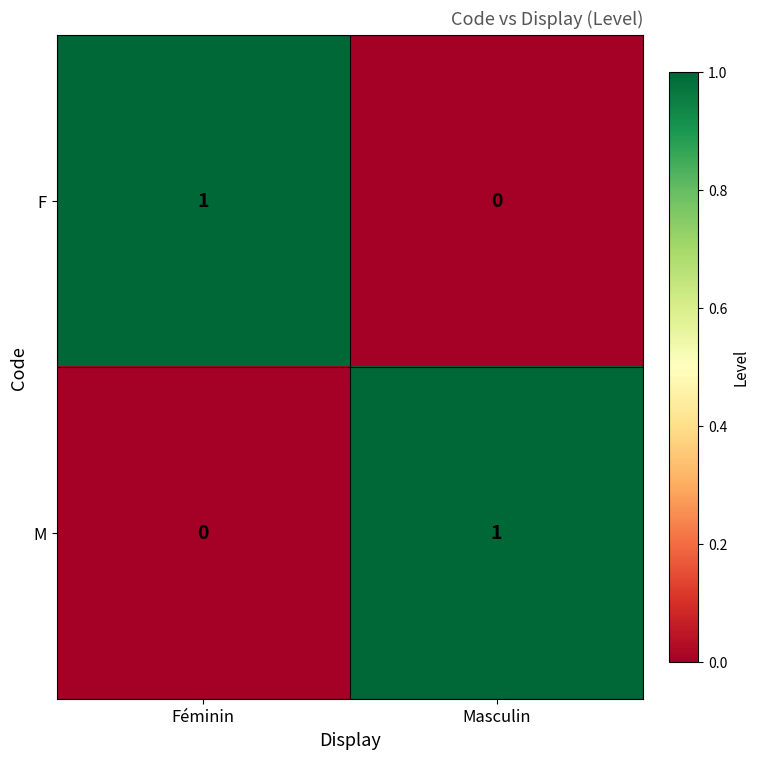

Reading right to left, what are all the values shown in this chart?

F: 0	1
M: 1	0